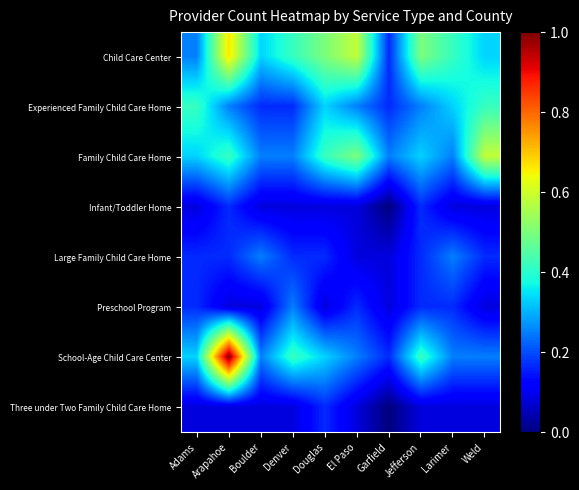

At which category is the sum across all series the highest?

Arapahoe